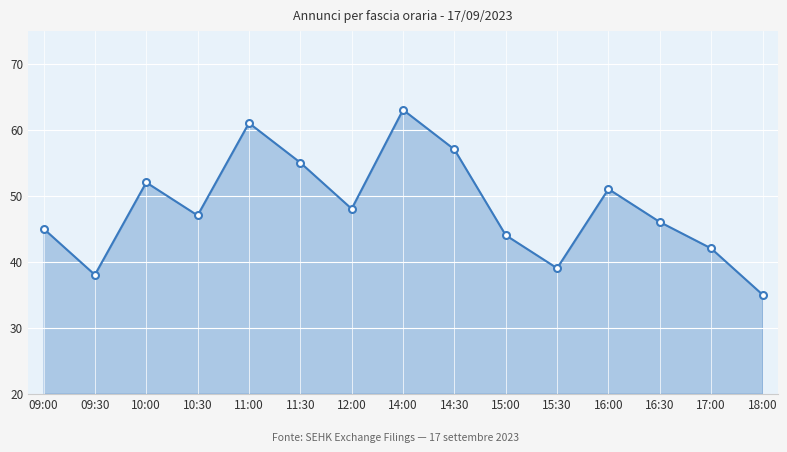

What is the difference between the second highest and second lowest values?

23